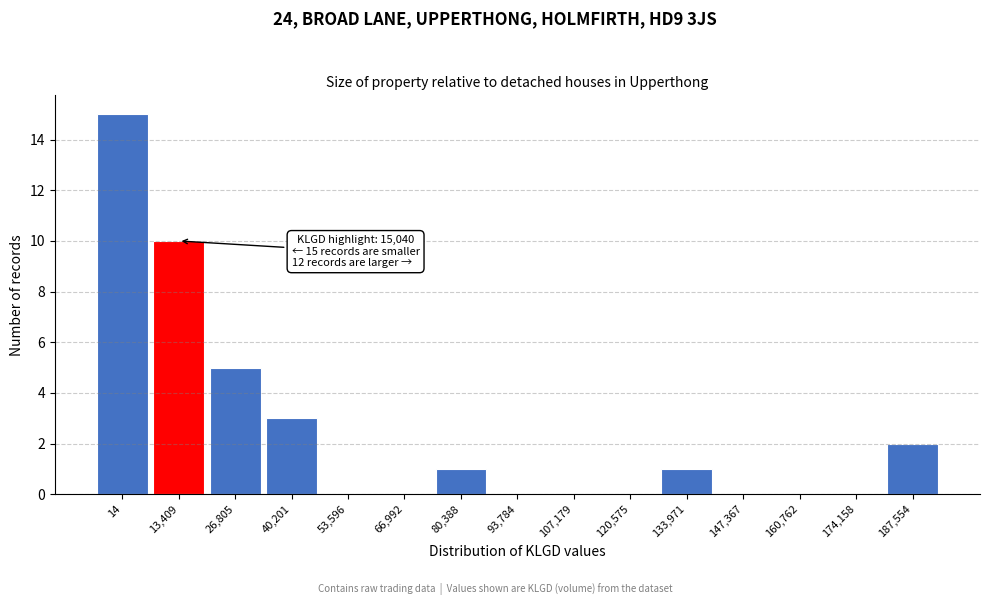

Reading left to right, list all the values displayed in this chart.

14=15	13,409=10	26,805=5	40,201=3	53,596=0	66,992=0	80,388=1	93,784=0	107,179=0	120,575=0	133,971=1	147,367=0	160,762=0	174,158=0	187,554=2